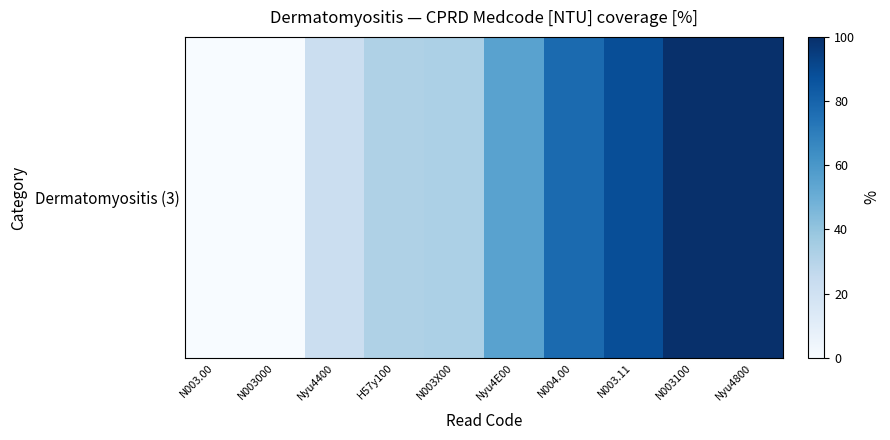

How many values are above zero?

9